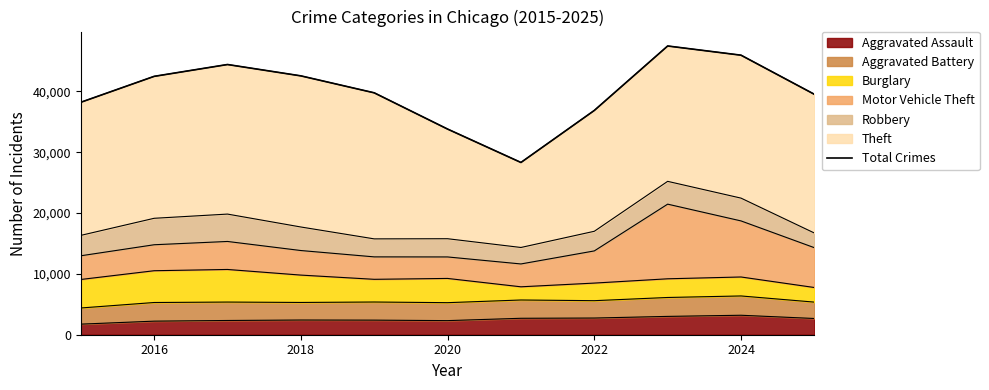

What is the value of the 3rd point from the left?

44427